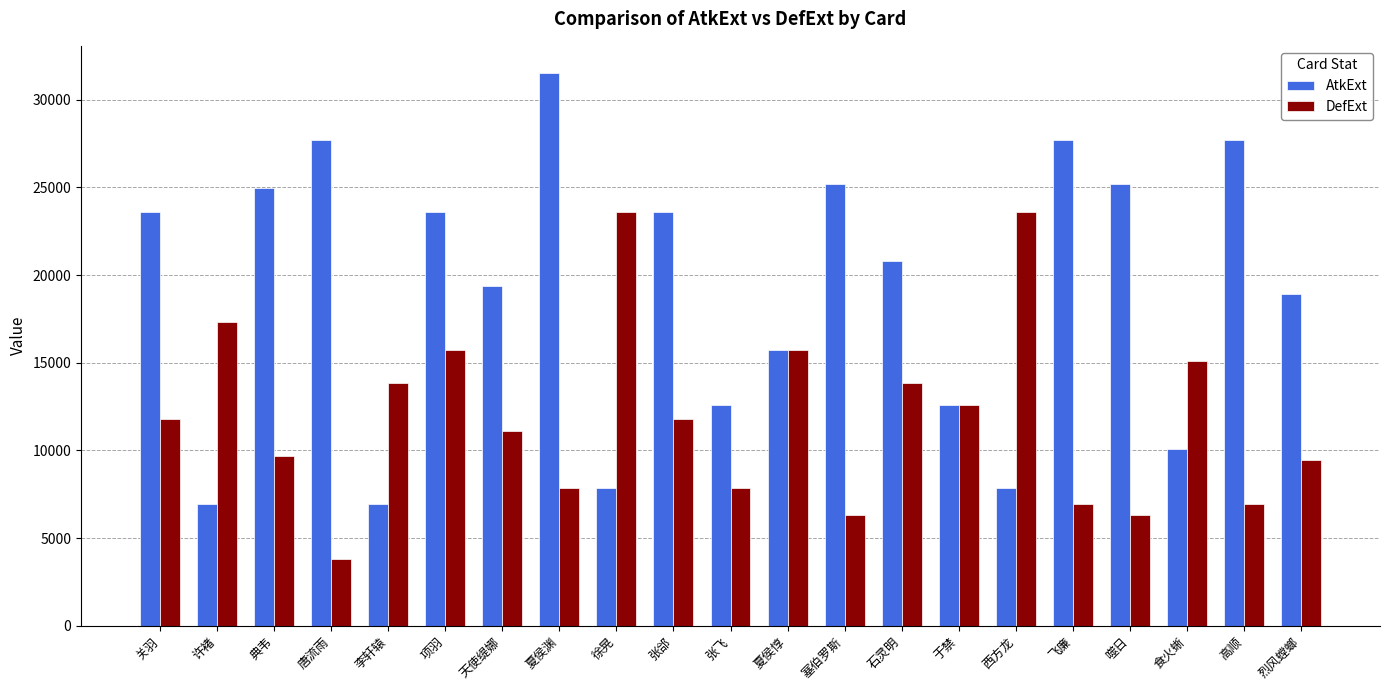

Count the number of categories in the chart.

21